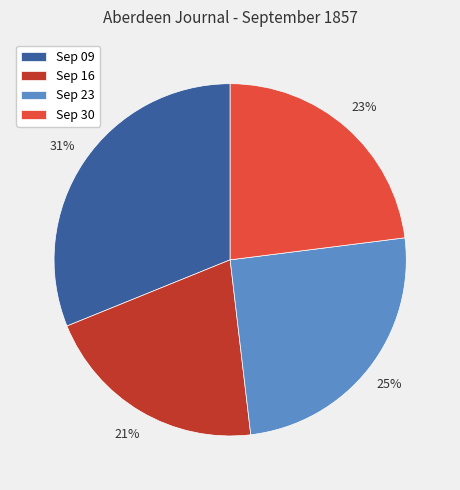

True or false: Sep 09 accounts for 31% of the total.

True